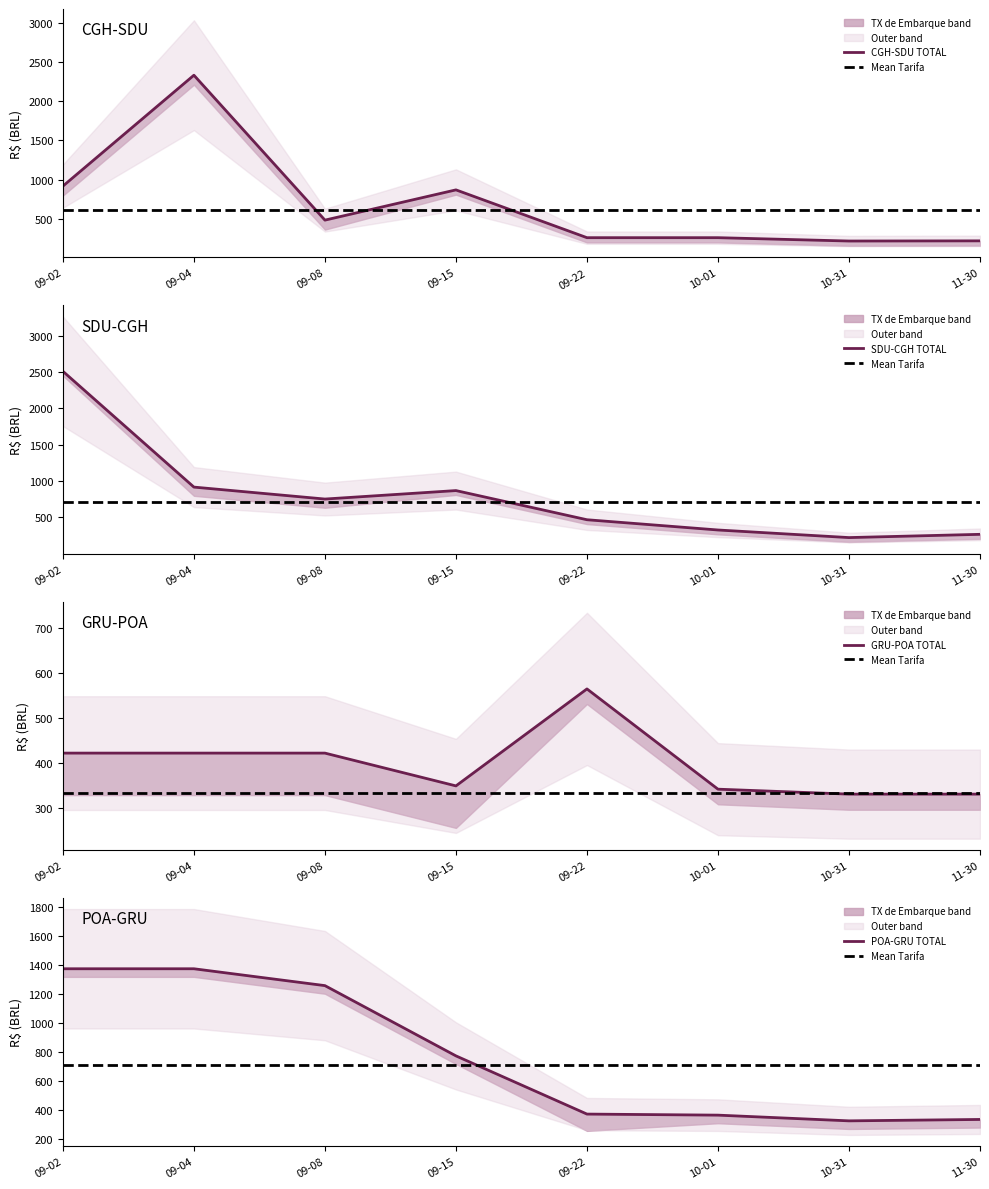

What position from the right is 10-31?

2